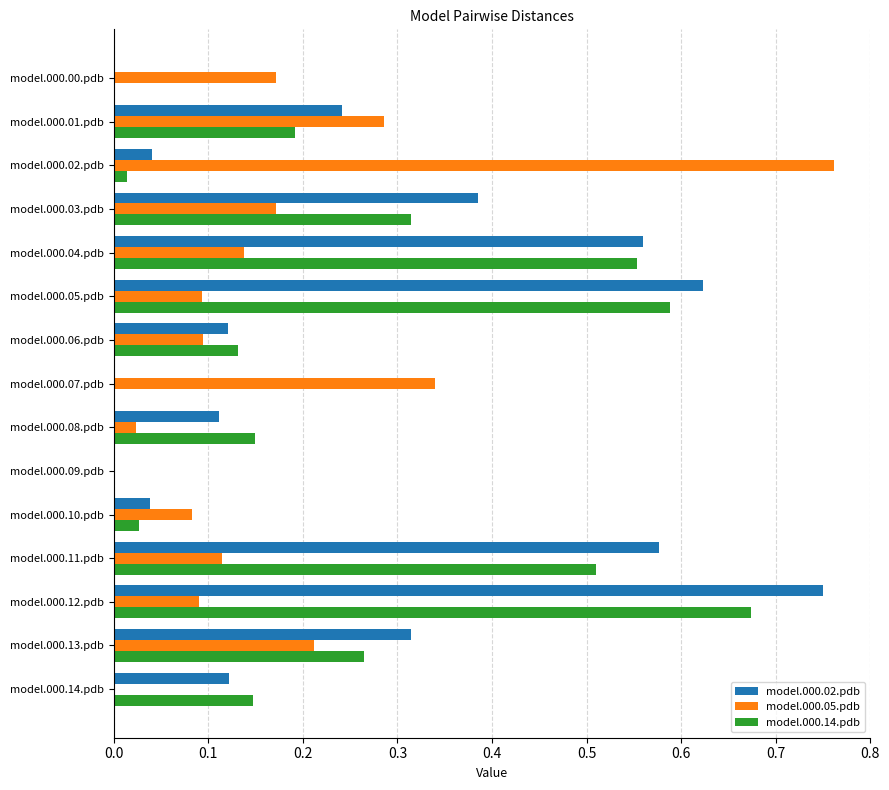

Is it true that model.000.02.pdb equals 0.3 at model.000.09.pdb?

False